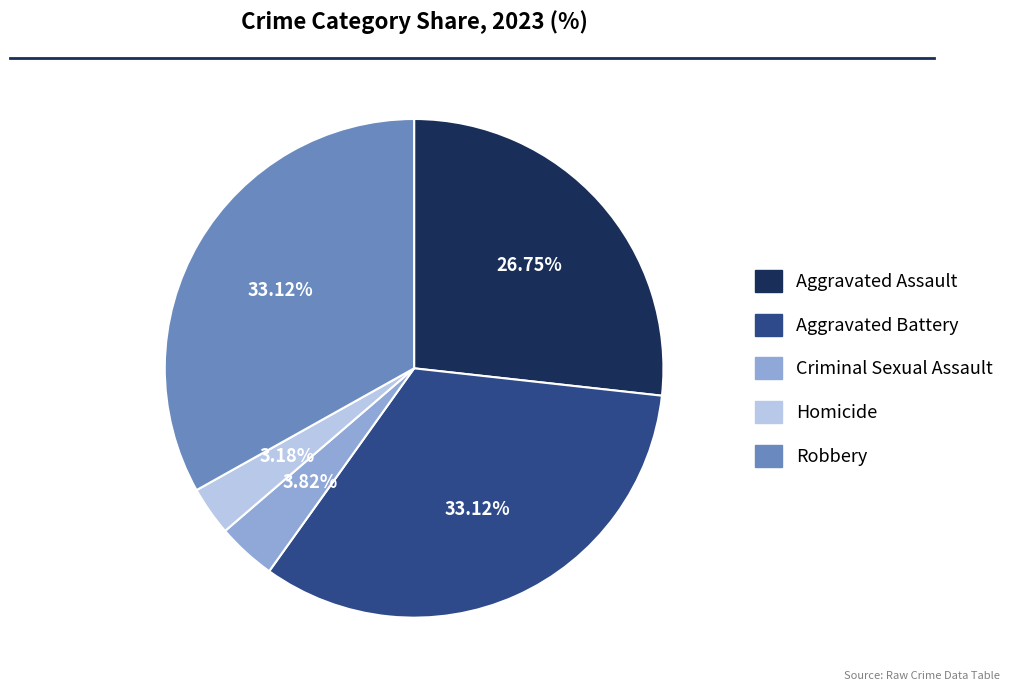

The Robbery slice represents 45% of the pie. True or false?

False